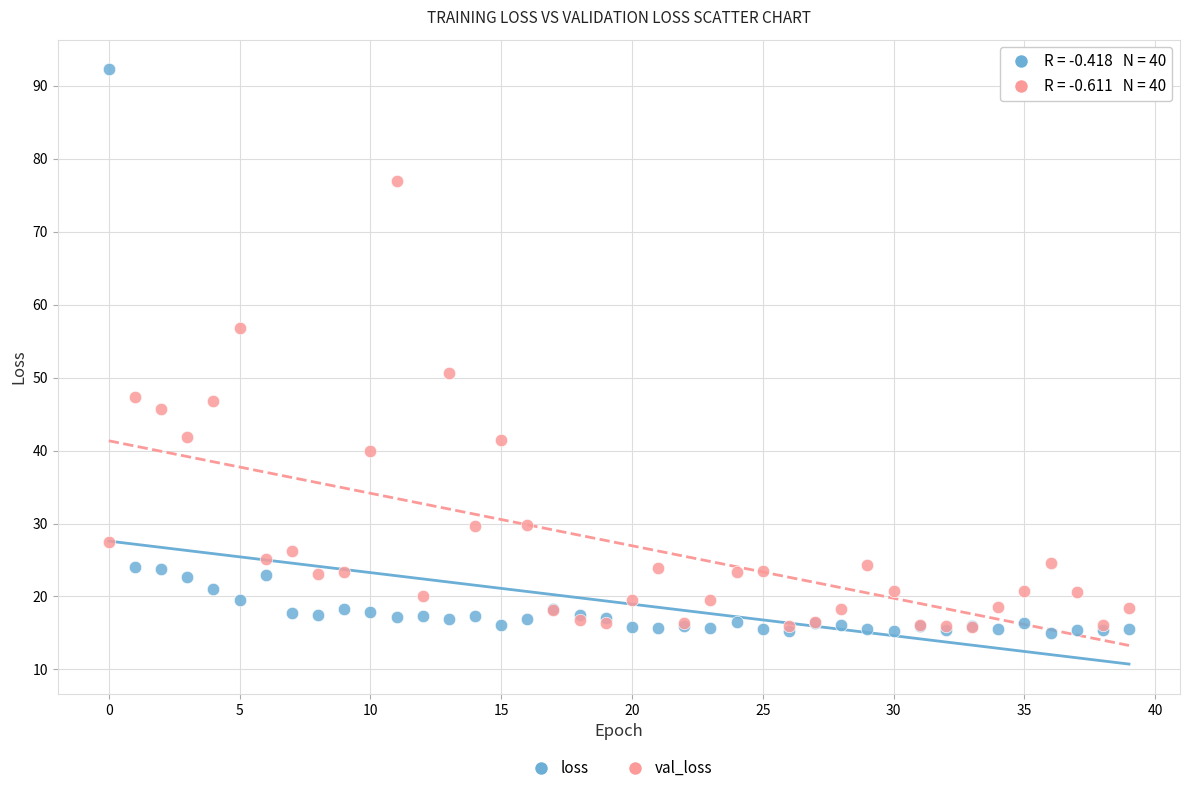

Which series contains the highest Y value?

loss